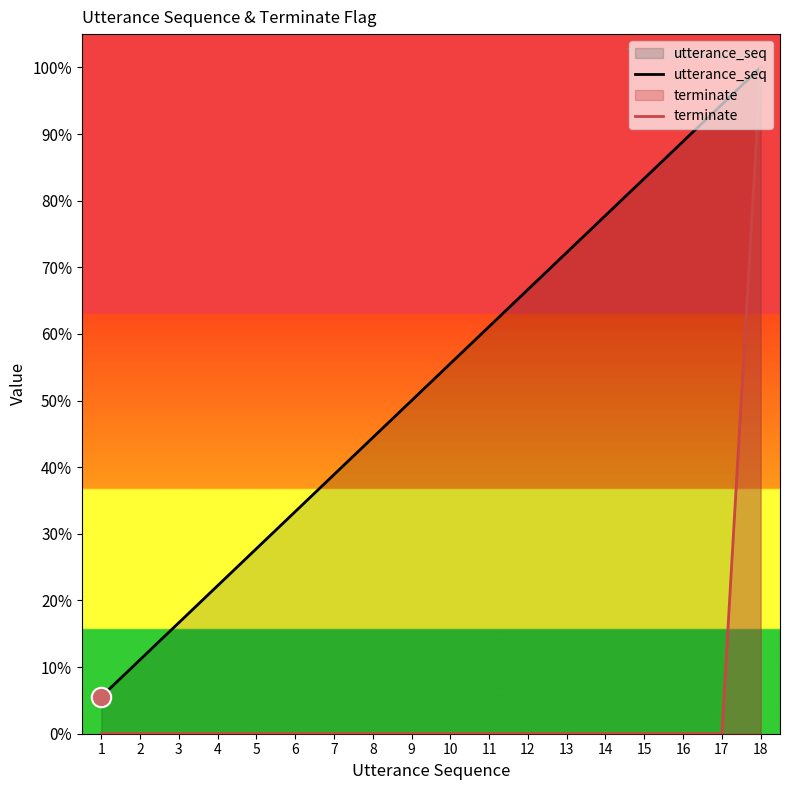

Read the utterance_seq value at 5.

0.3